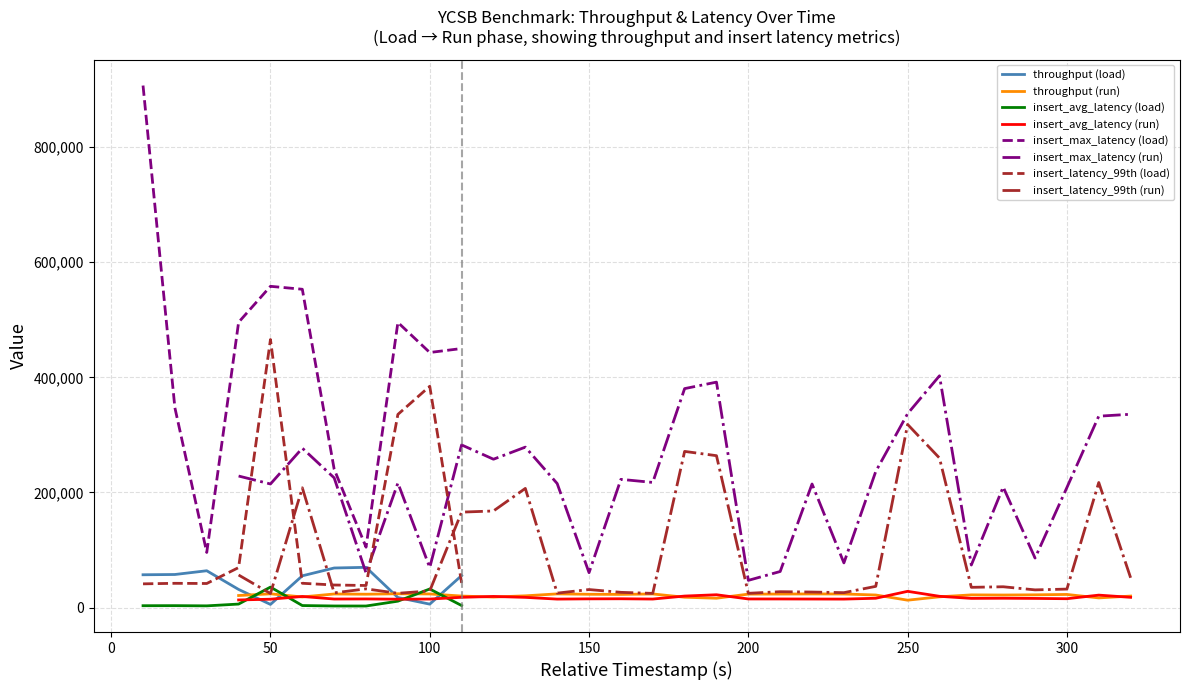

True or false: throughput (load) and insert_max_latency (load) intersect in this chart.

False